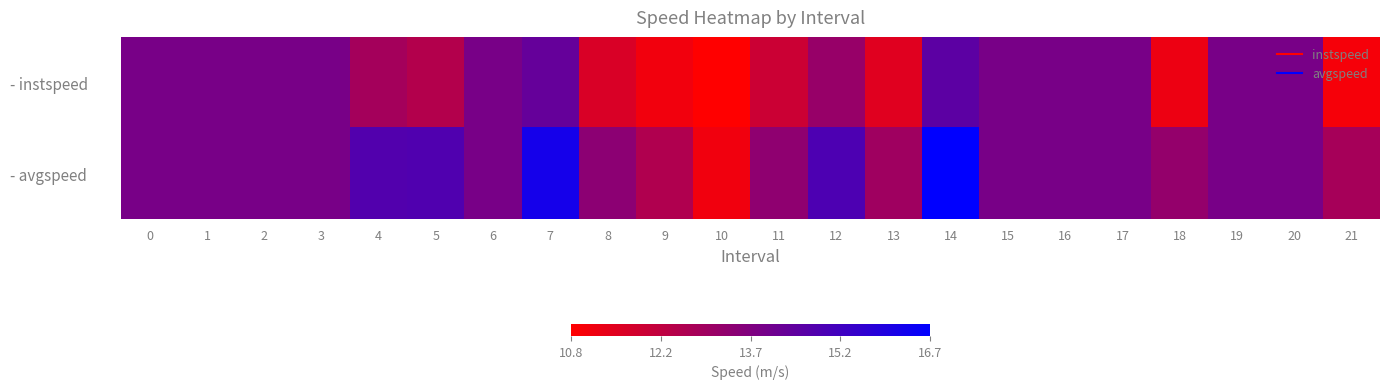

What is the total value across all series at 5?

27.4